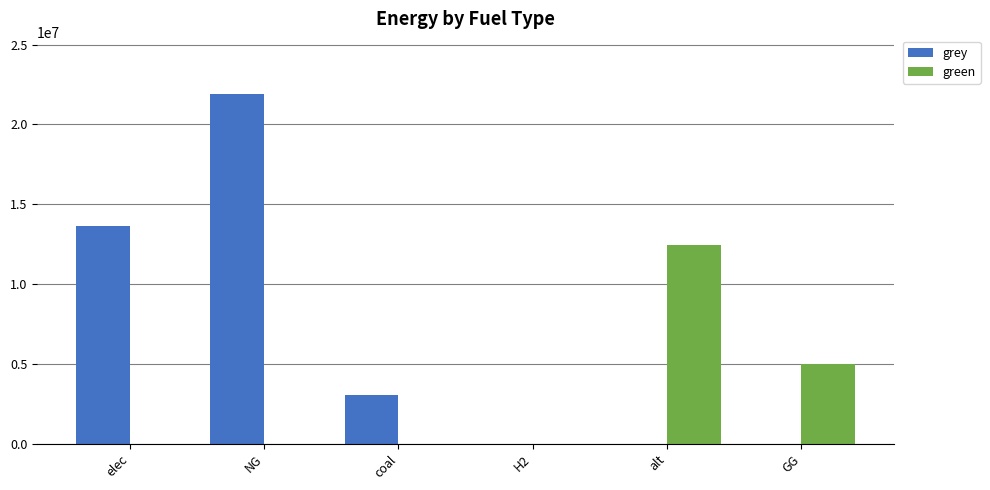

What is the maximum value shown in the chart?

21900288.8